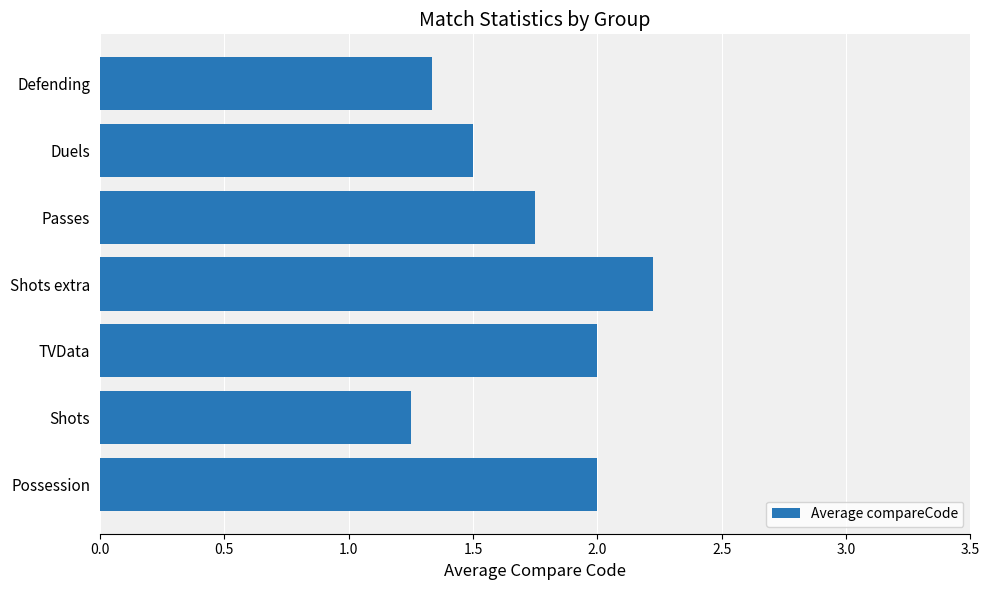

What is the change in value from TVData to Defending?

-0.7